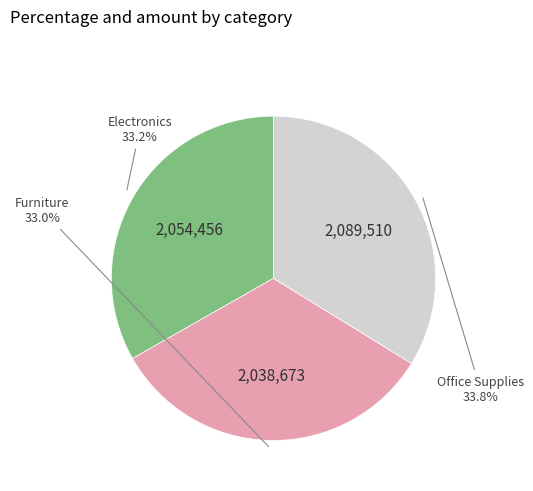

Which category has the biggest portion of the pie?

Office Supplies